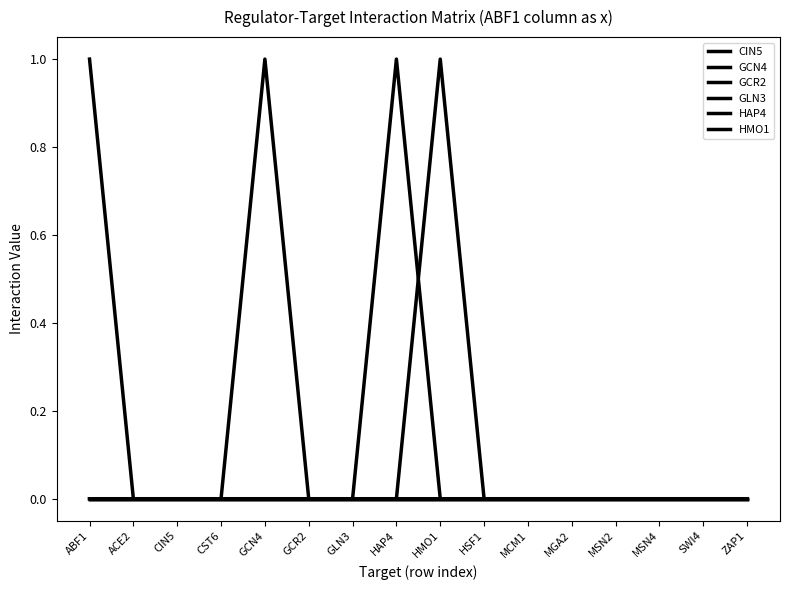

Does the chart display data point markers on the line(s)?

No